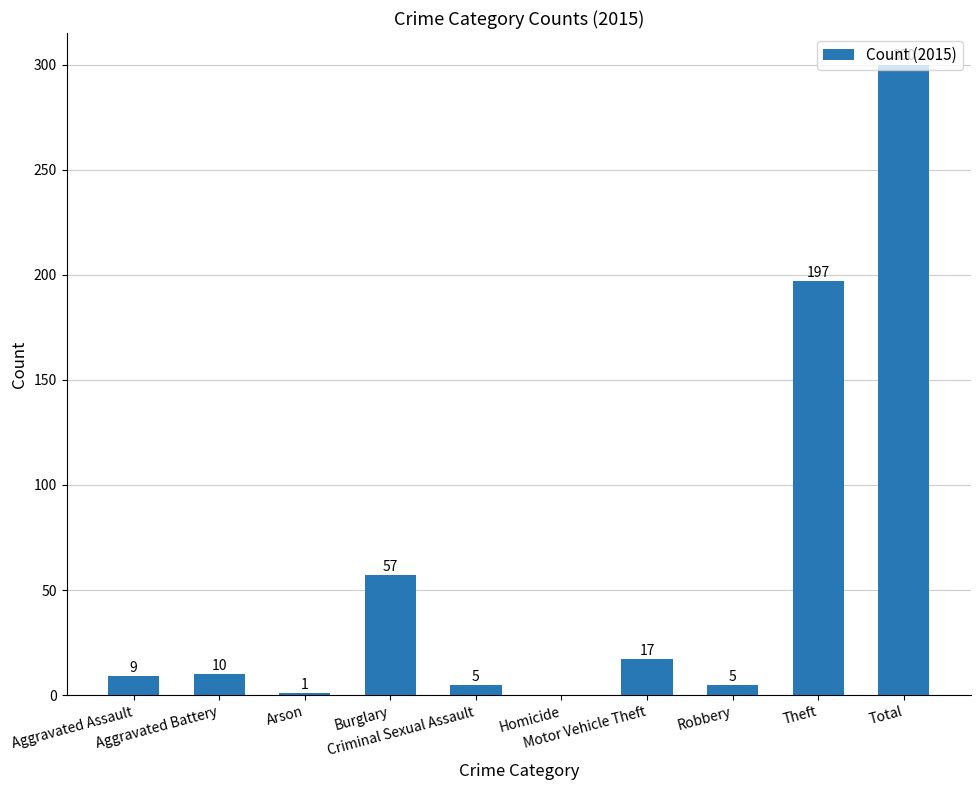

Reading left to right, transcribe all the data shown in this chart.

Aggravated Assault=9	Aggravated Battery=10	Arson=1	Burglary=57	Criminal Sexual Assault=5	Homicide=0	Motor Vehicle Theft=17	Robbery=5	Theft=197	Total=300